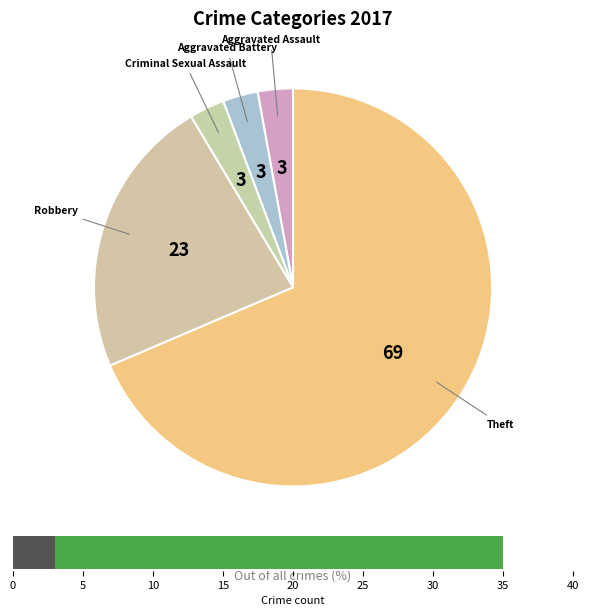

Count the number of slices in the pie.

5